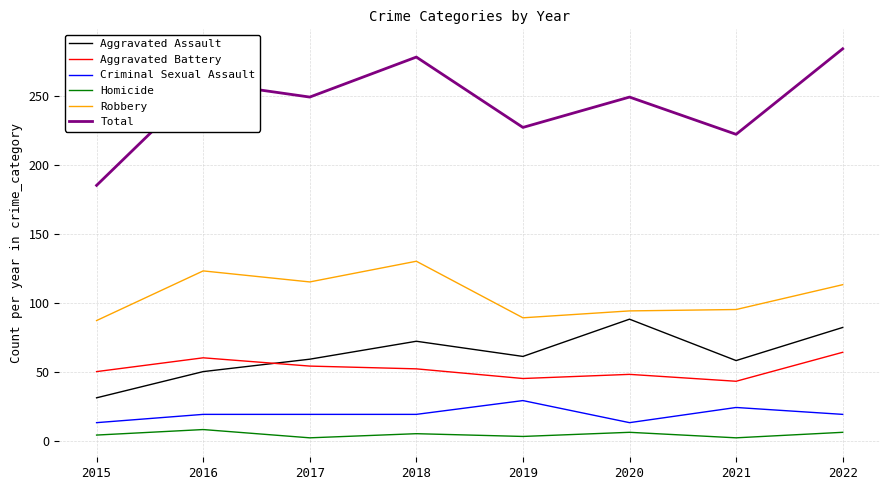

What is the smallest value displayed?

2